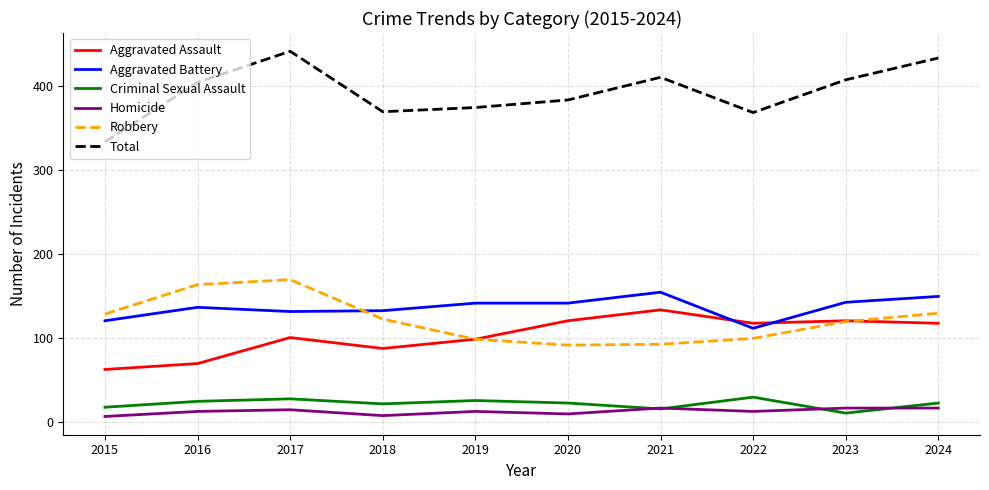

What is the minimum value shown in the chart?

6